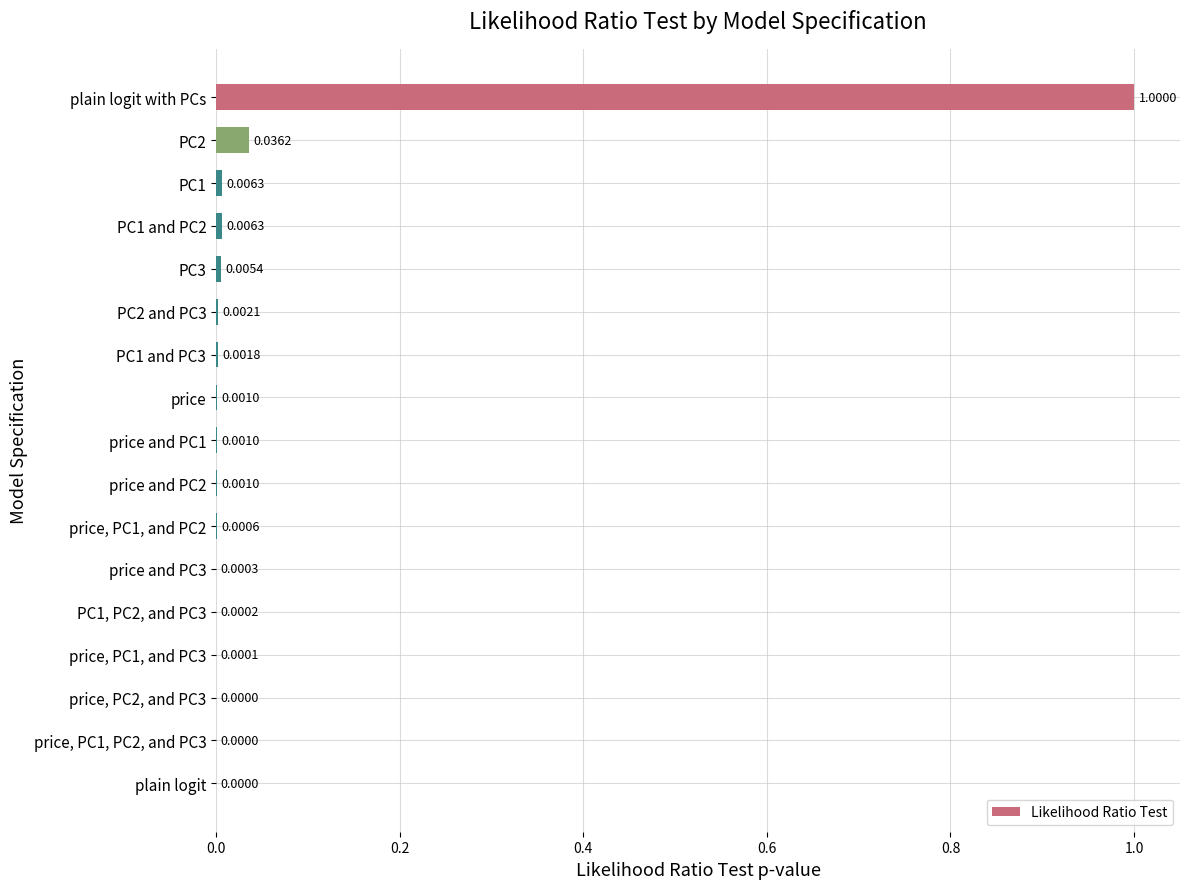

Which has a higher value, price, PC1, and PC2 or price, PC2, and PC3?

price, PC1, and PC2